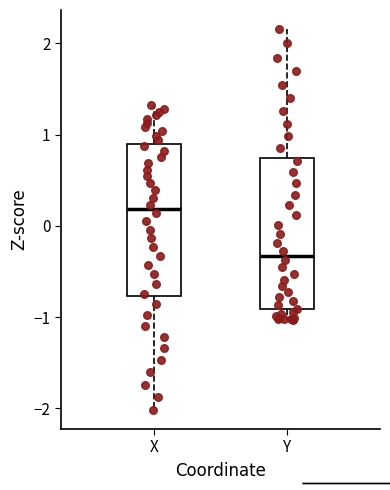

Where does the lower whisker of the box for X end on the y-axis? The values are not printed on the chart, so give them approximately, as read against the axis.

-2.0